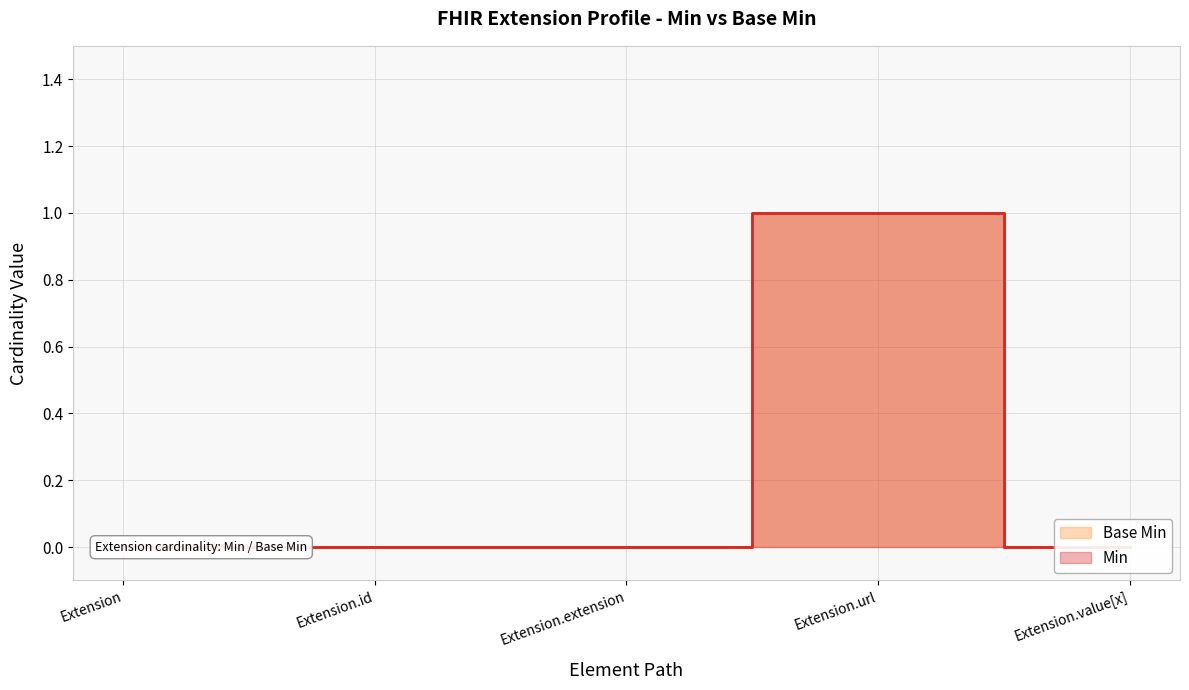

Reading right to left, transcribe all the data shown in this chart.

Min: 0	1	0	0	0
Base Min: 0	1	0	0	0